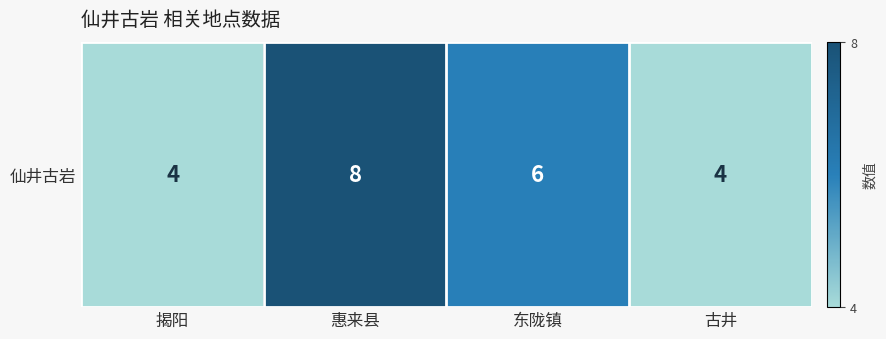

At which category does the chart reach its minimum across all series?

揭阳